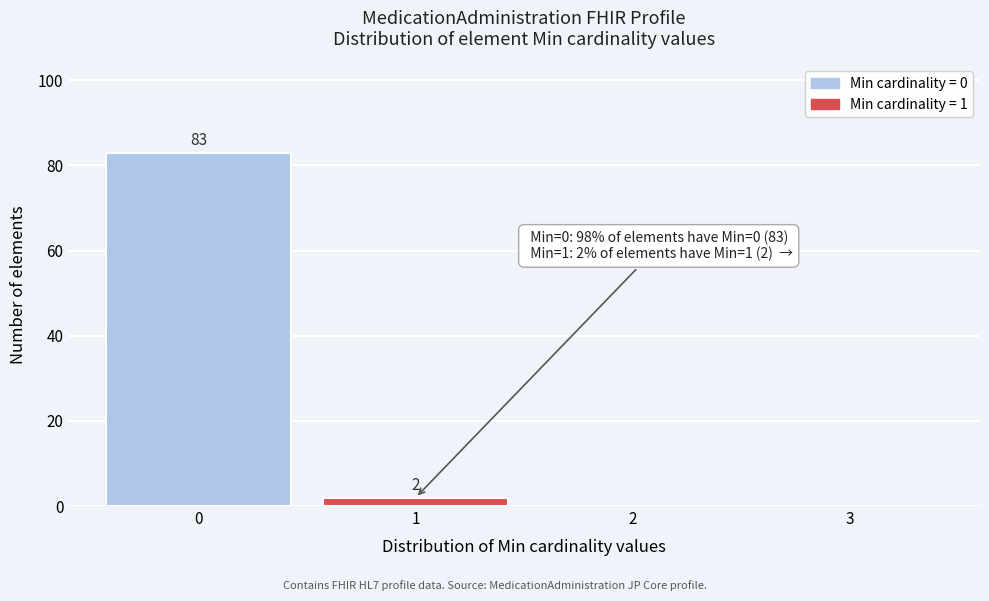

Reading left to right, extract all data points from this chart.

0=83	1=2	2=0	3=0